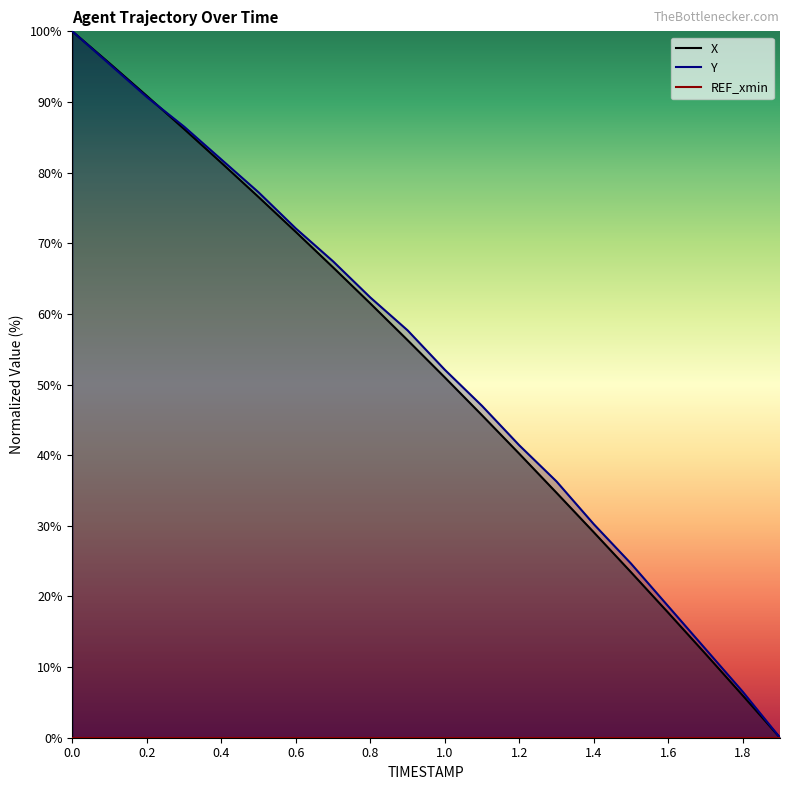

The Y series shows 108.3 at 0.8. True or false?

False